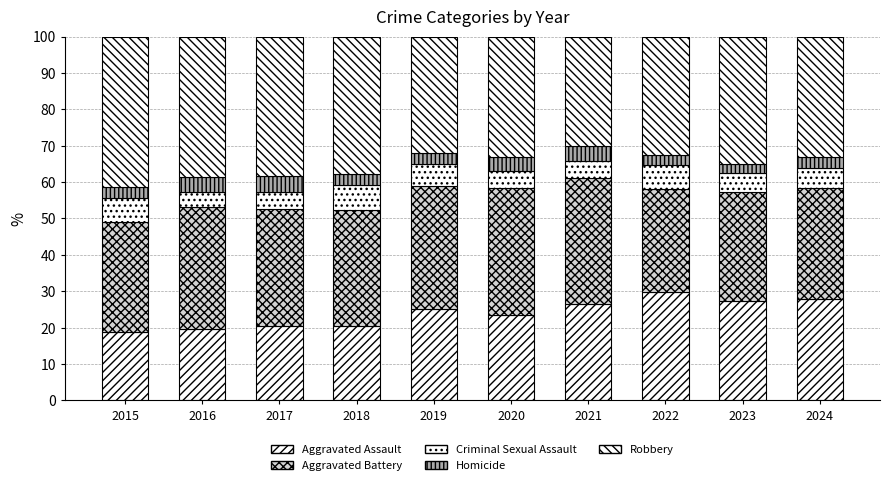

What is the value of the Aggravated Assault bar at the 9th from the left?

27.3